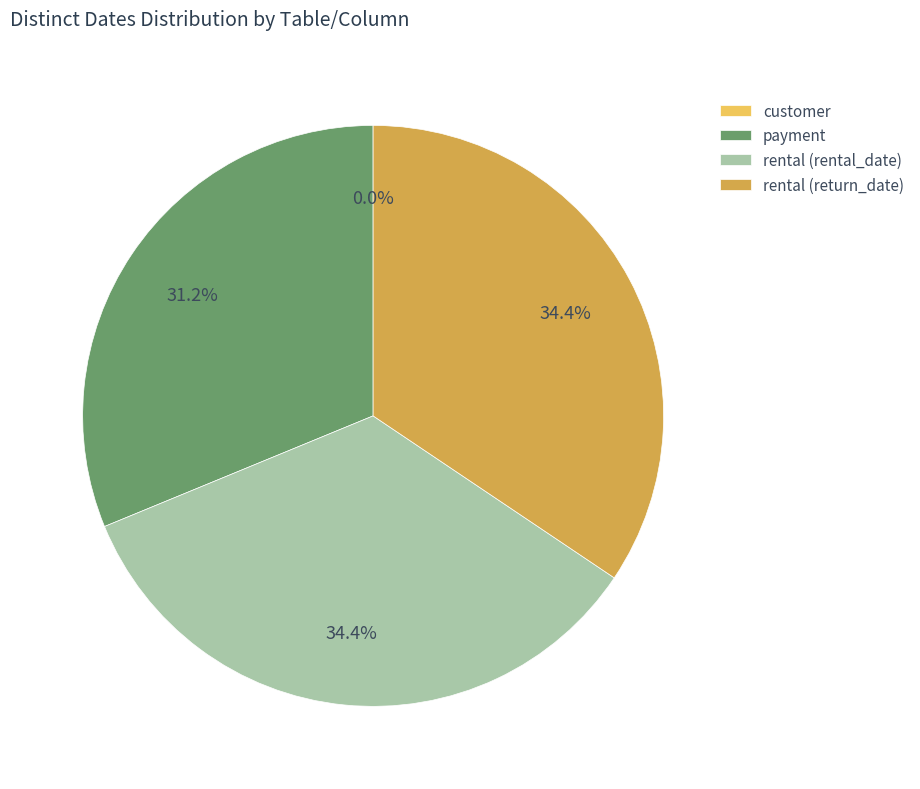

What is the ratio of the value at rental (rental_date) to the value at payment?

1.1